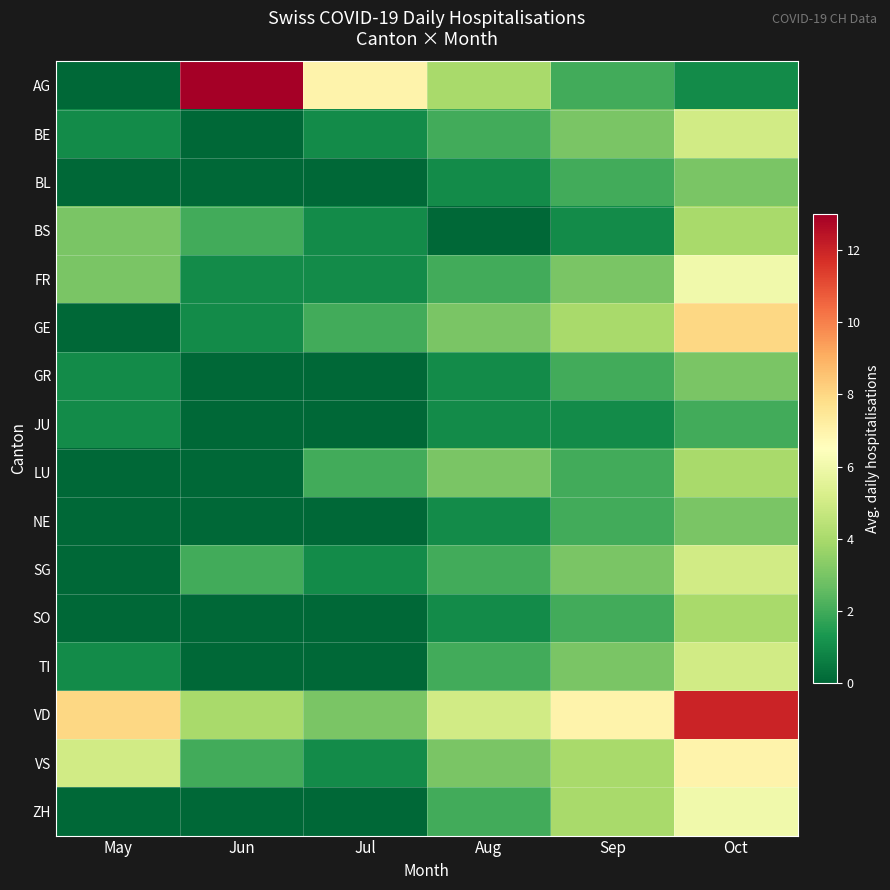

Rank the series at Jun from lowest to highest value.

BE, BL, GR, JU, LU, NE, SO, TI, ZH, FR, GE, BS, SG, VS, VD, AG